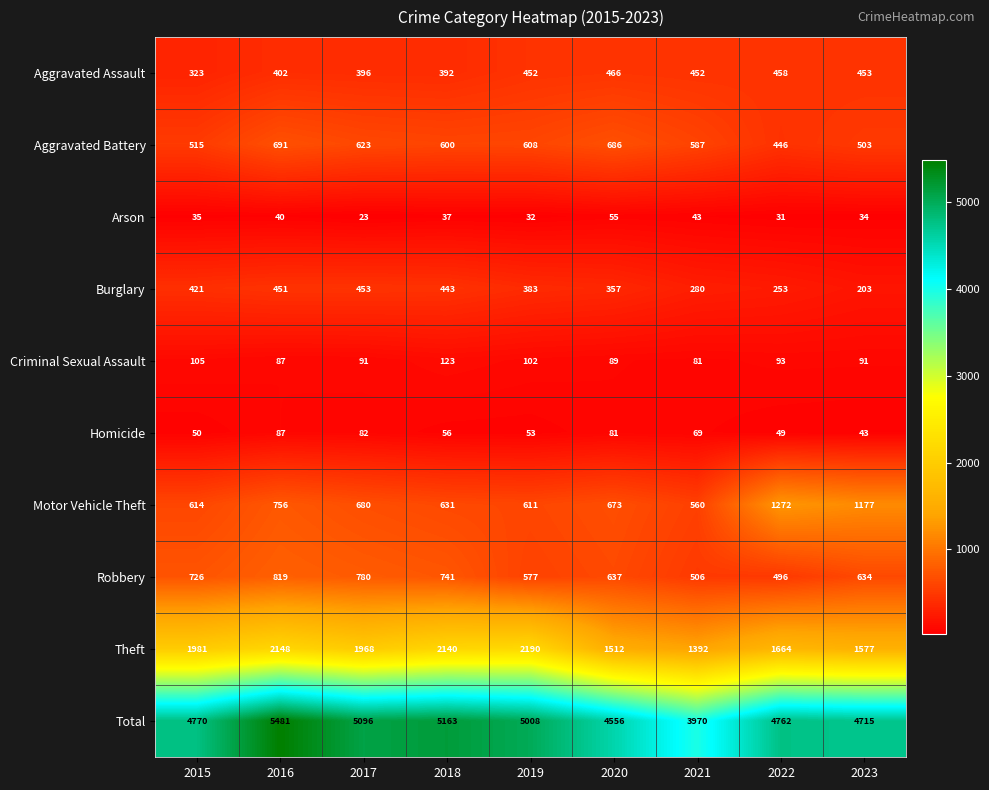

Is it true that Arson equals 43 at 2021?

True